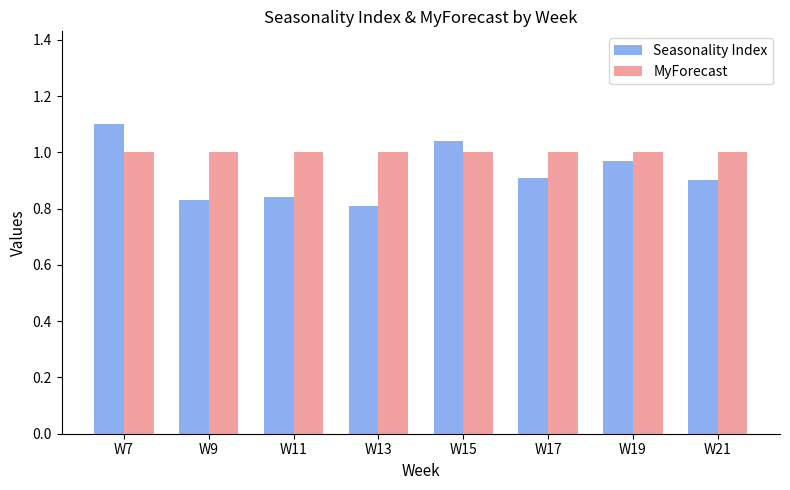

Is the value of MyForecast at W17 greater than the value of Seasonality Index at W7?

No